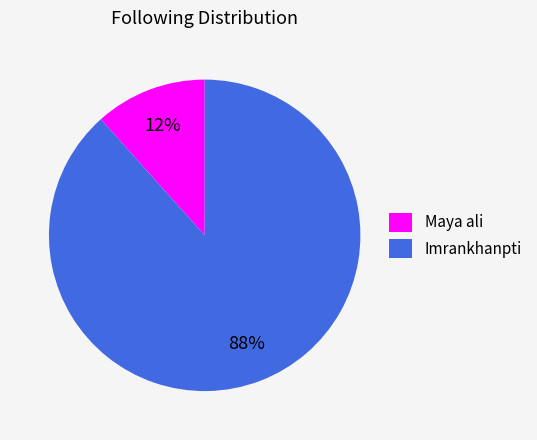

To the nearest percent, what is the average slice percentage?

50%